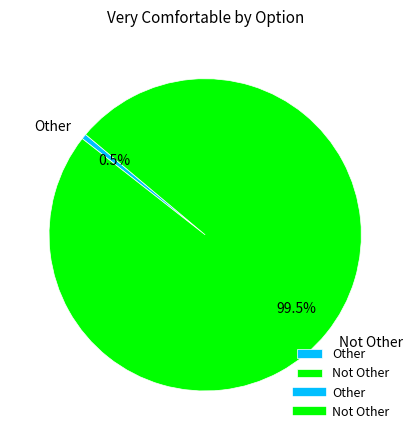

Combined, do Not Other and Other account for over 50%?

Yes